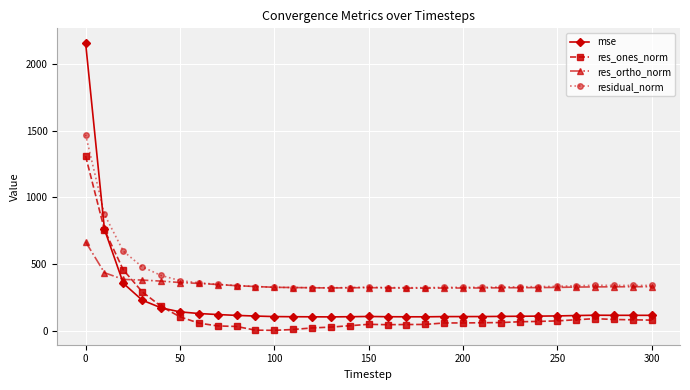

List the series in order of their overall mean, highest first.

residual_norm, res_ortho_norm, mse, res_ones_norm